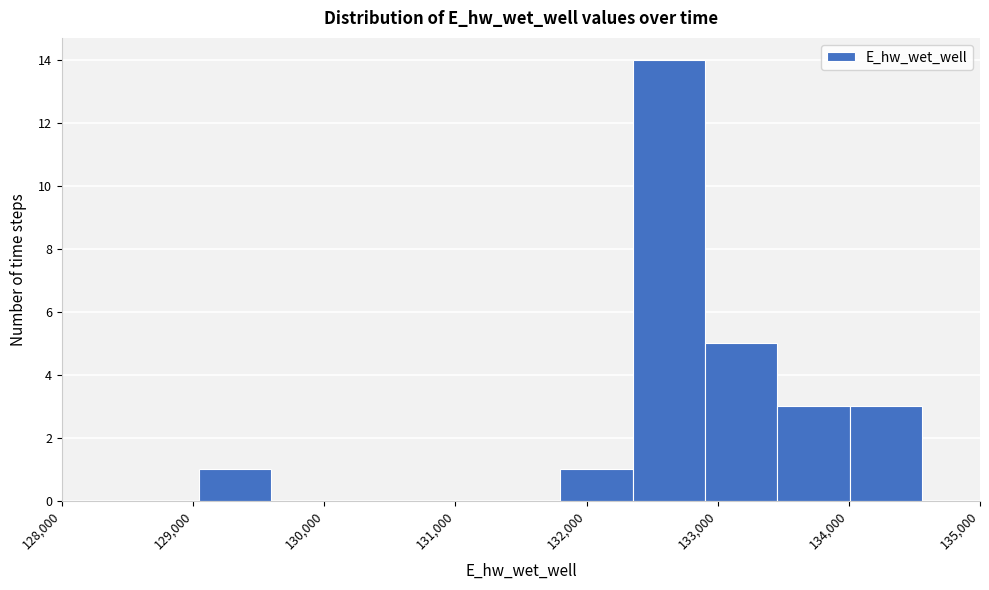

Reading left to right, list every bar in this chart as the range it spans on the x-axis followed by its height. Neither the bar edges nor the heights are printed on the chart, so give them approximately, as read against the axes.

129000 to 129600: 1
129600 to 130100: 0
130100 to 130700: 0
130700 to 131200: 0
131200 to 131800: 0
131800 to 132400: 1
132400 to 132900: 14
132900 to 133500: 5
133500 to 134000: 3
134000 to 134600: 3